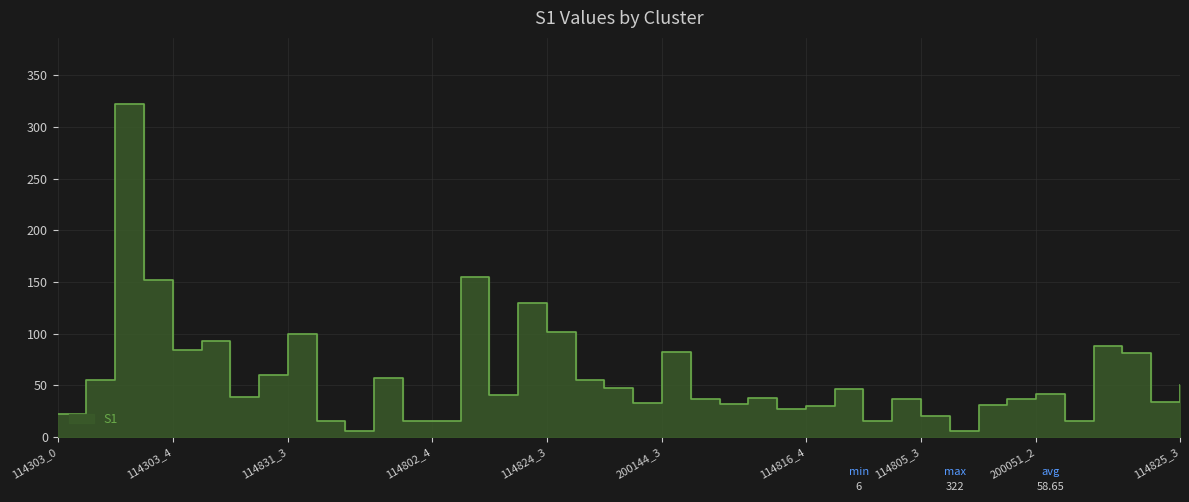

The chart shows a value of 100 at 114831_3. True or false?

True